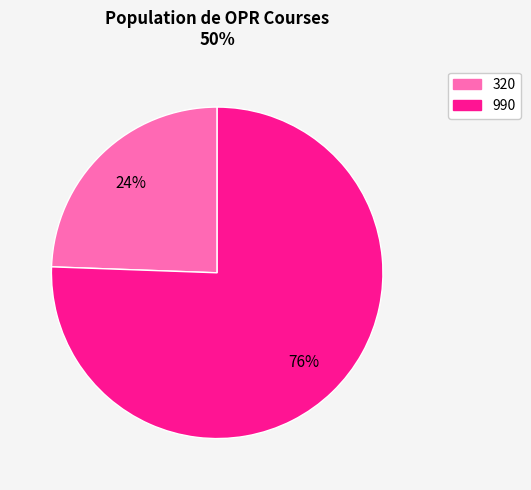

How many segments does this pie chart have?

2